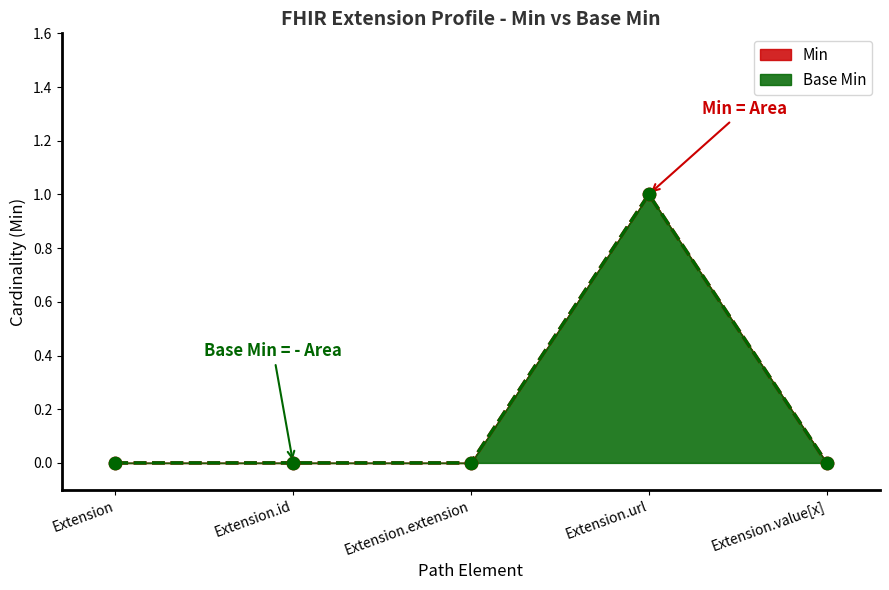

At how many categories does at least one series exceed 0?

1